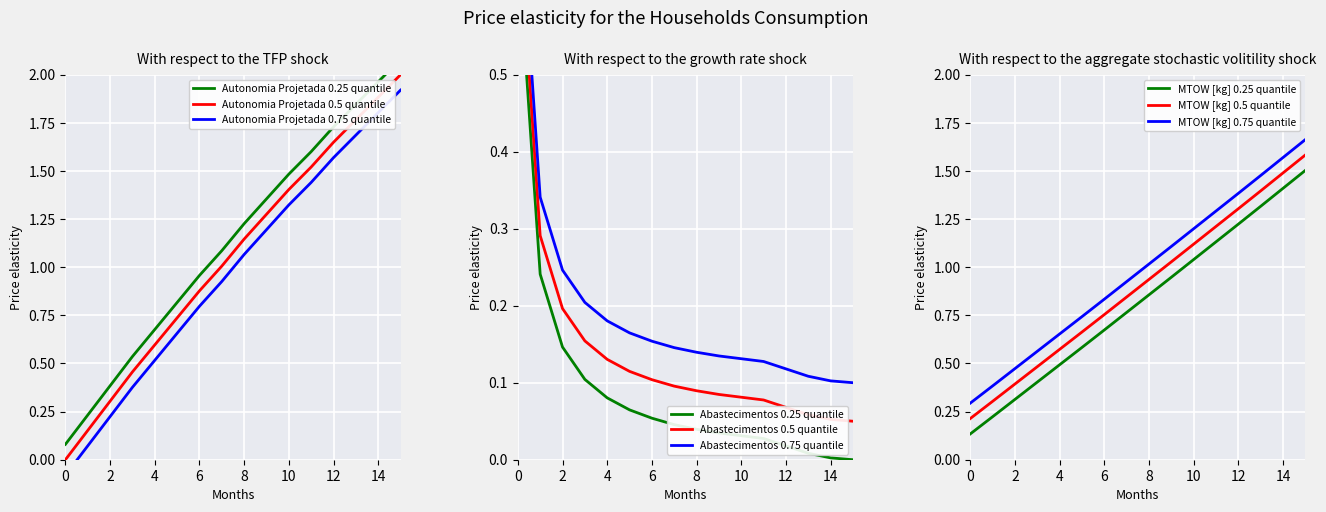

Rank the categories by Abastecimentos value from lowest to highest.

15, 14, 13, 12, 11, 10, 9, 8, 7, 6, 5, 4, 3, 2, 1, 0